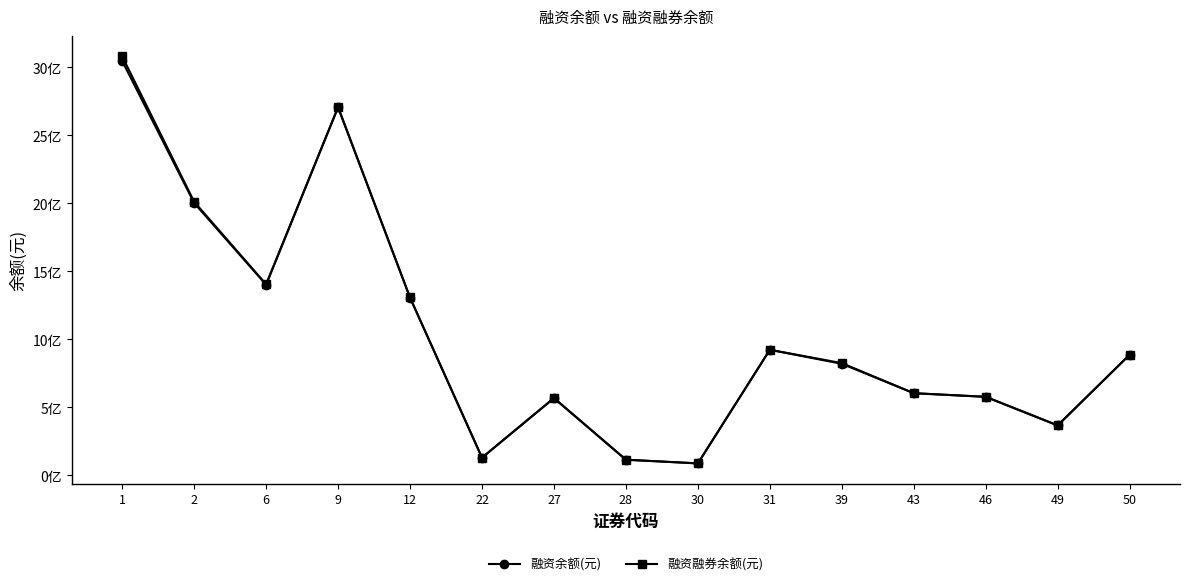

True or false: 融资余额(元) and 融资融券余额(元) intersect in this chart.

False